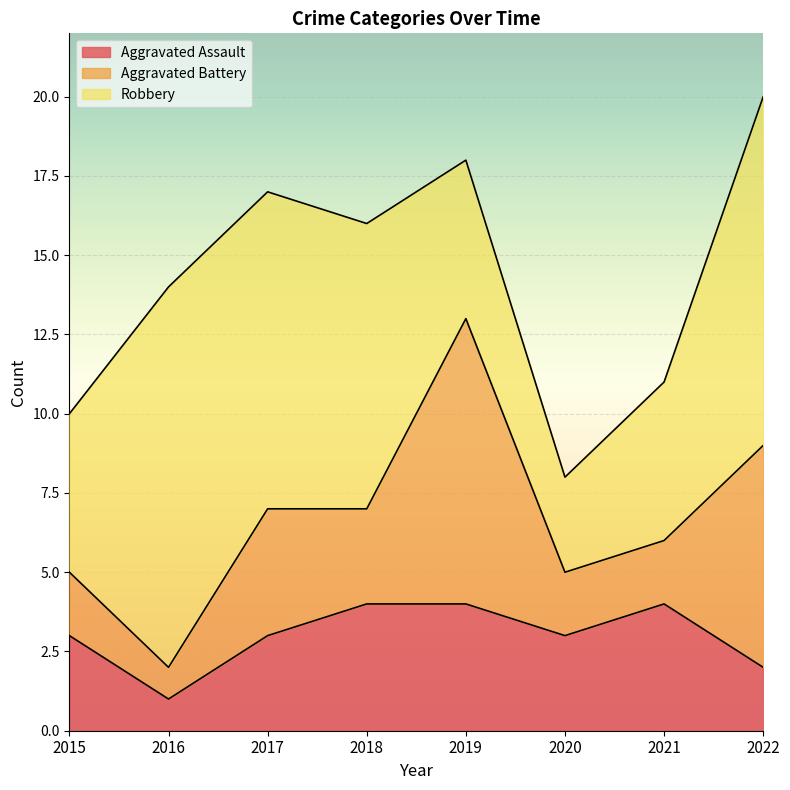

What is the total value across all series at 2016?

14